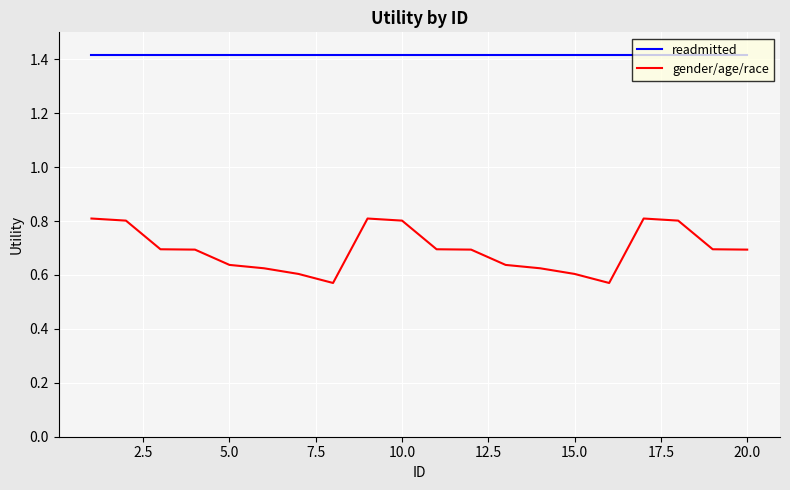

Which series has the largest total across all categories?

readmitted